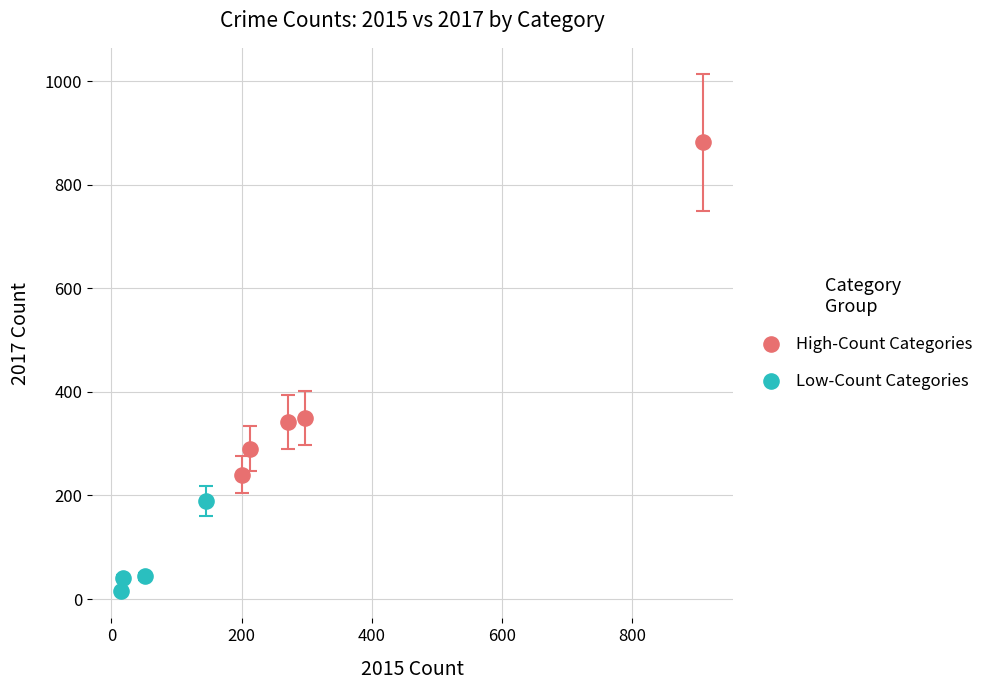

Which series has the largest Y range (max minus min)?

High-Count Categories